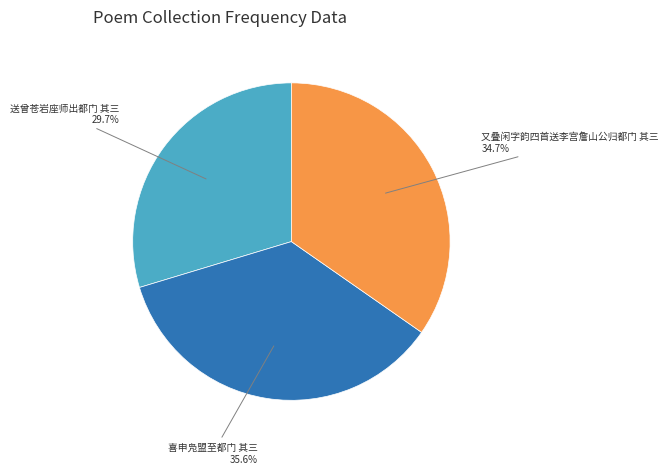

To the nearest percent, what is the average slice percentage?

33%